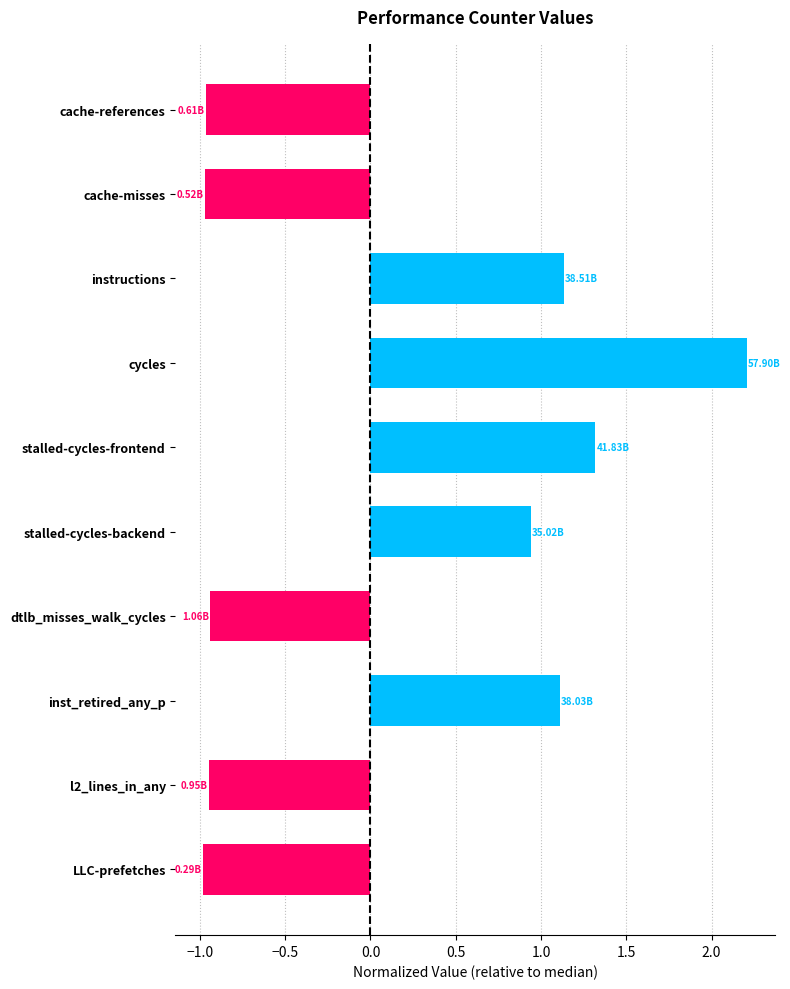

What is the sum of all values?

1.9